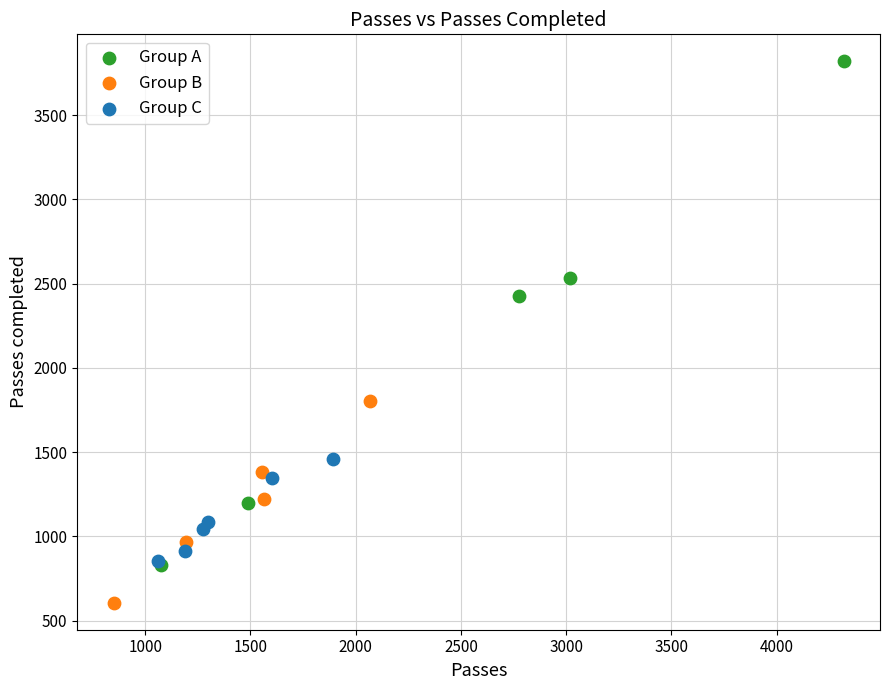

Which series has the widest spread of Y values?

Group A